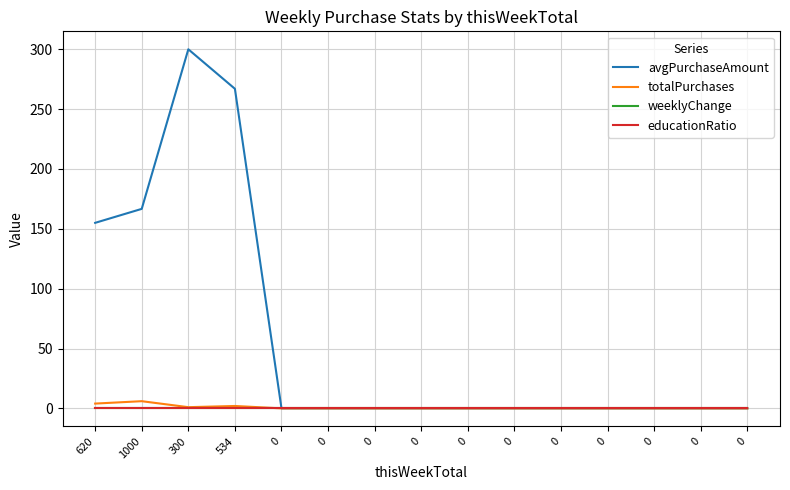

True or false: weeklyChange and educationRatio cross at least once.

False